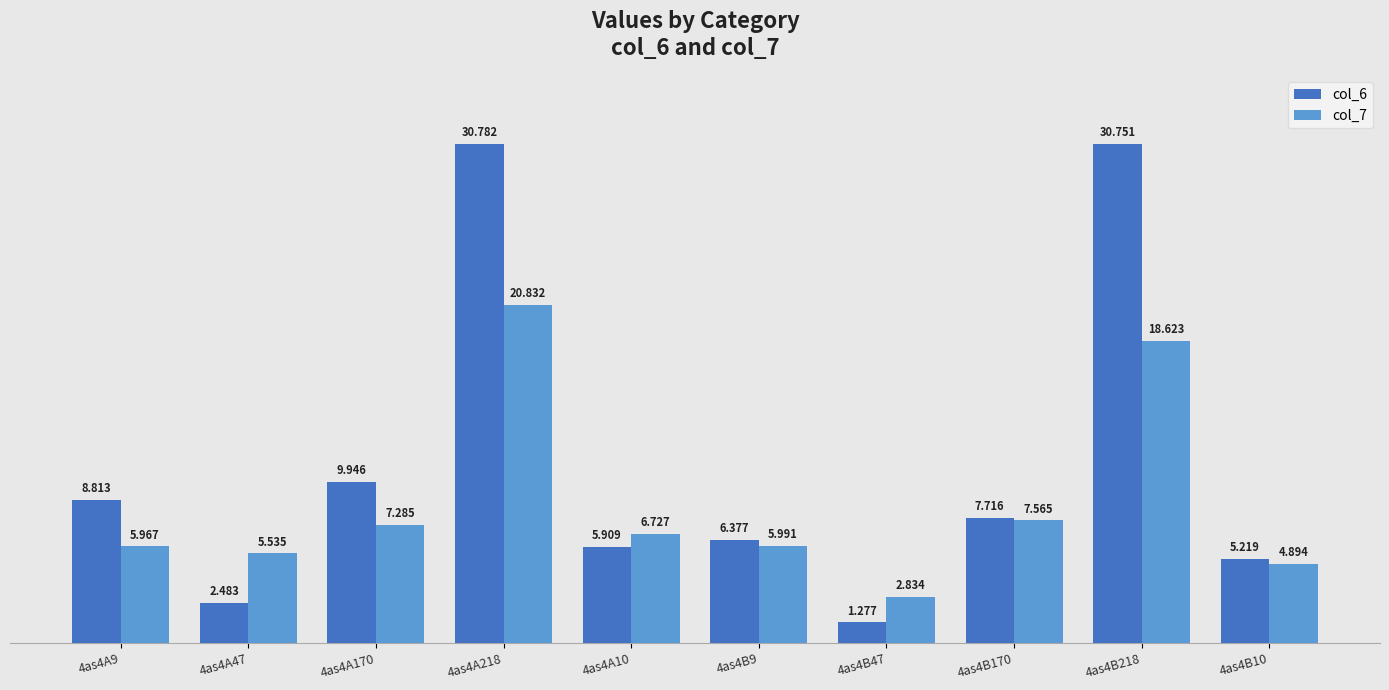

What is the label of the 5th bar from the left?

4as4A10